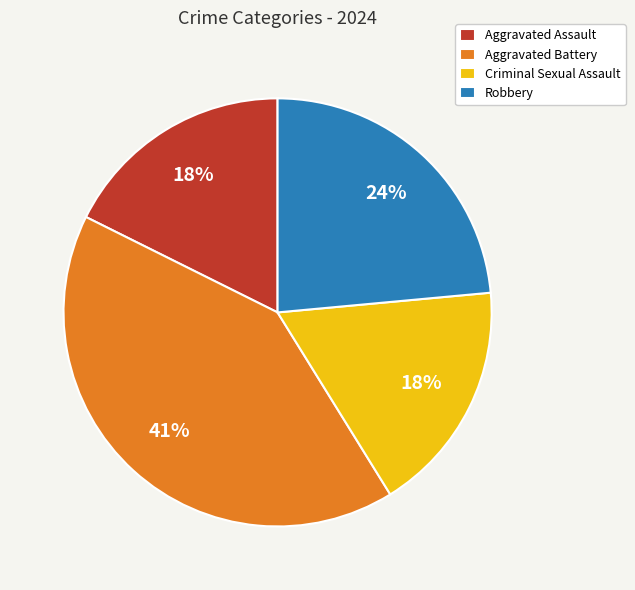

True or false: Criminal Sexual Assault accounts for 18% of the total.

True